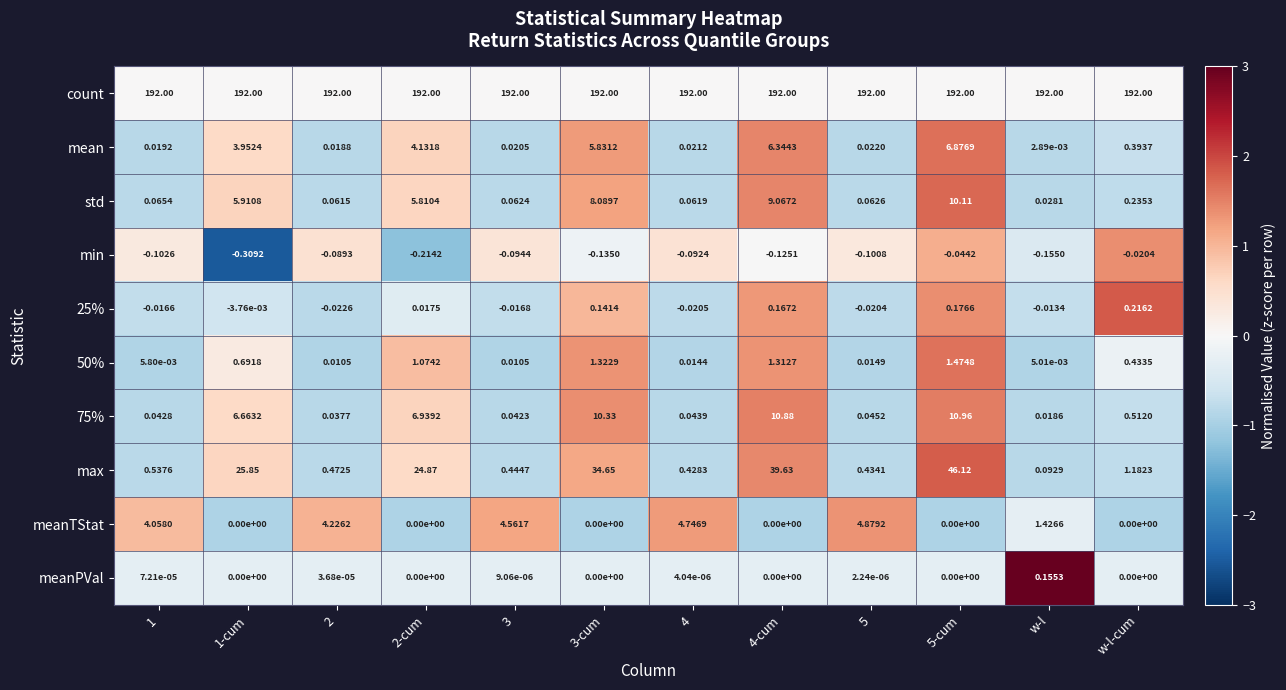

What is the difference between the highest and lowest values at 2-cum?

192.2